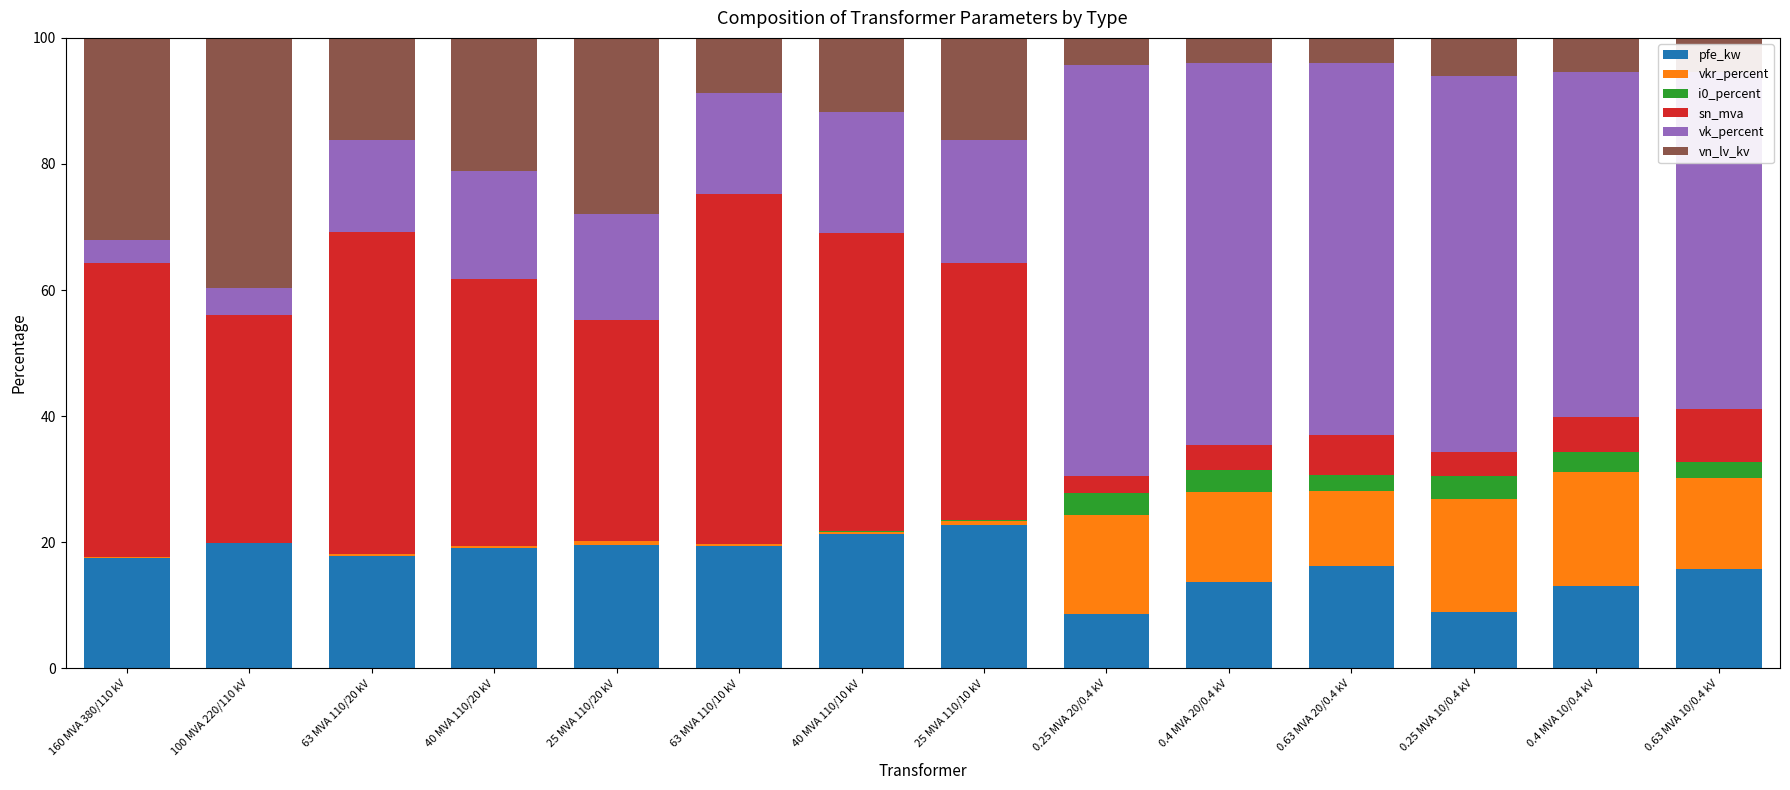

What is the total value across all series at 0.25 MVA 10/0.4 kV?

100.0